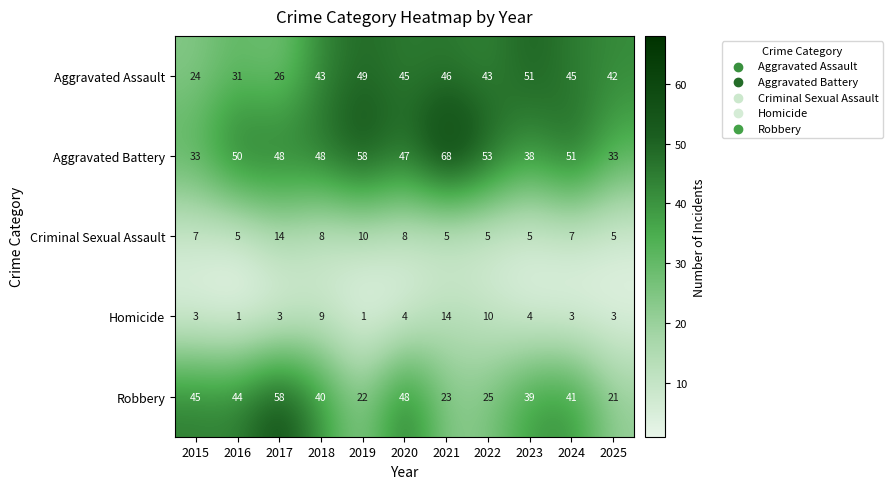

How many data points in Aggravated Assault are less than 43?

4